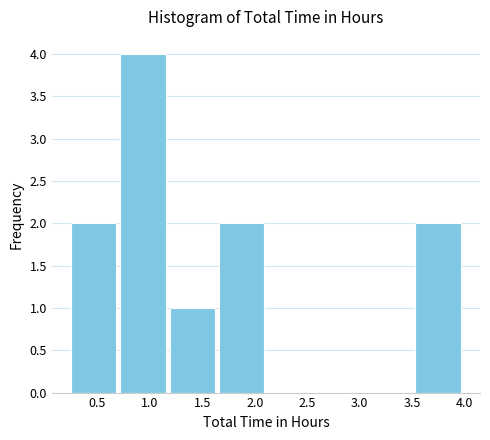

Over which range of the x-axis is the bar tallest?

0.70 to 1.20